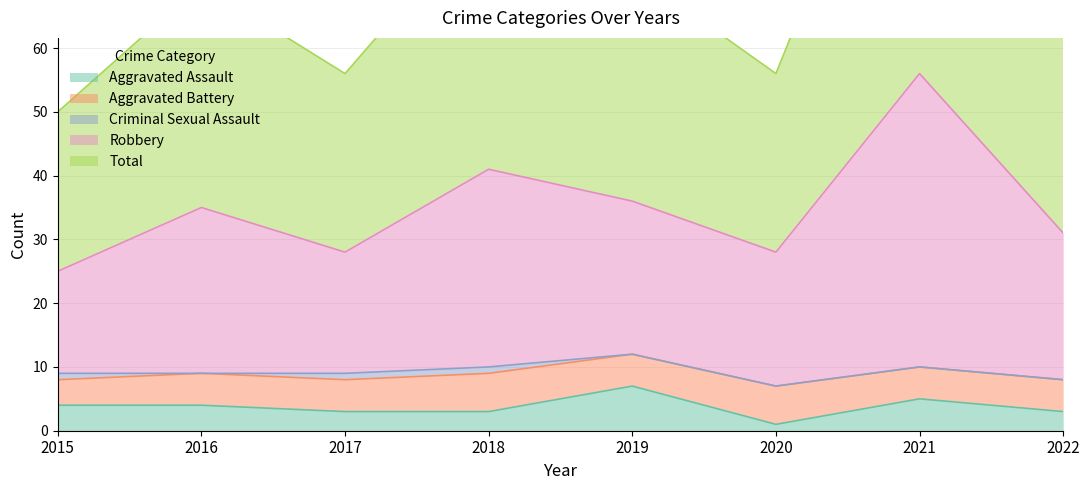

Rank the categories by Total value from lowest to highest.

2015, 2017, 2020, 2022, 2016, 2019, 2018, 2021